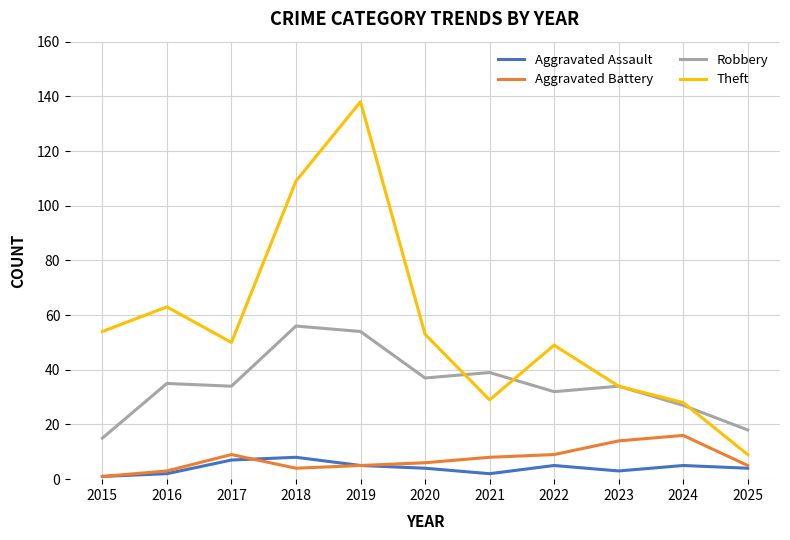

At which category does Aggravated Battery reach its first local peak?

2017